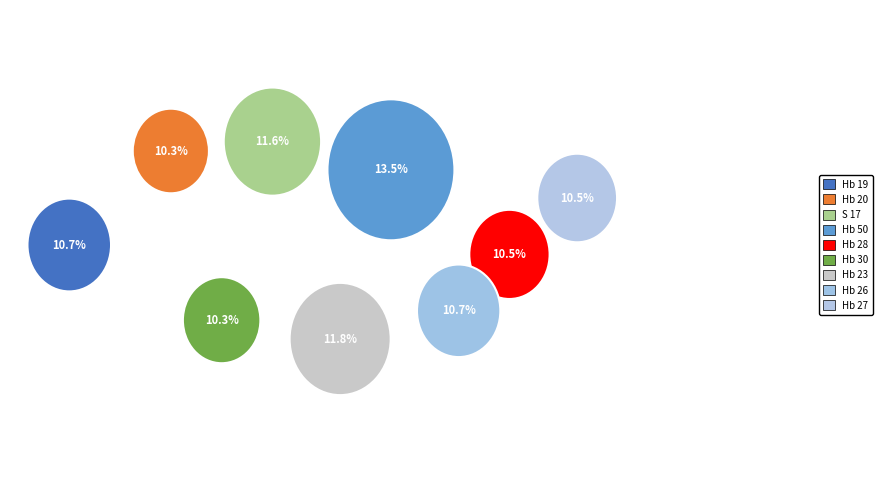

The Hb 50 slice represents 23% of the pie. True or false?

False